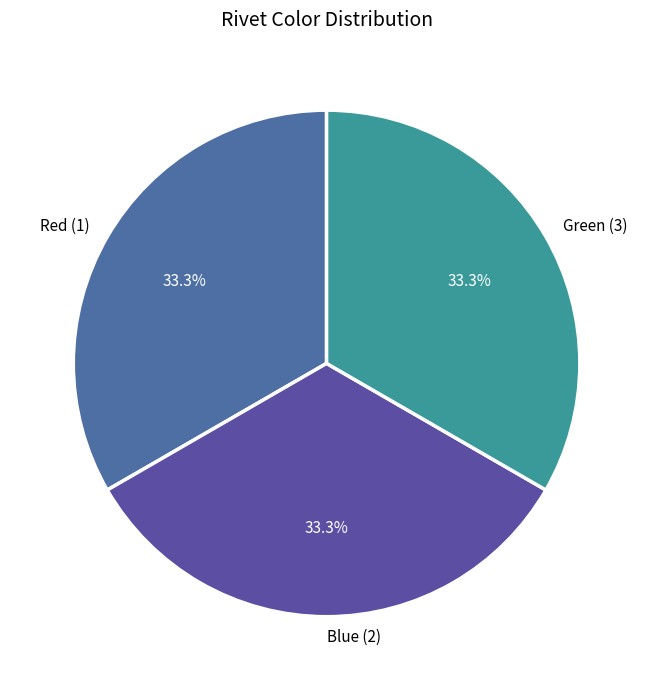

How many segments does this pie chart have?

3